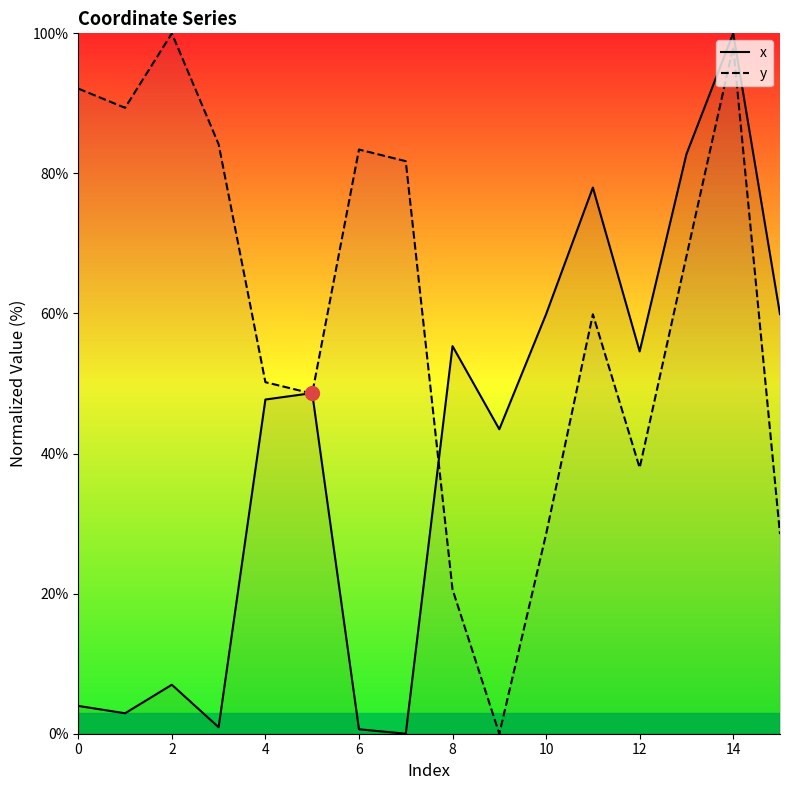

True or false: y has more than 1 points higher than both neighbors.

True